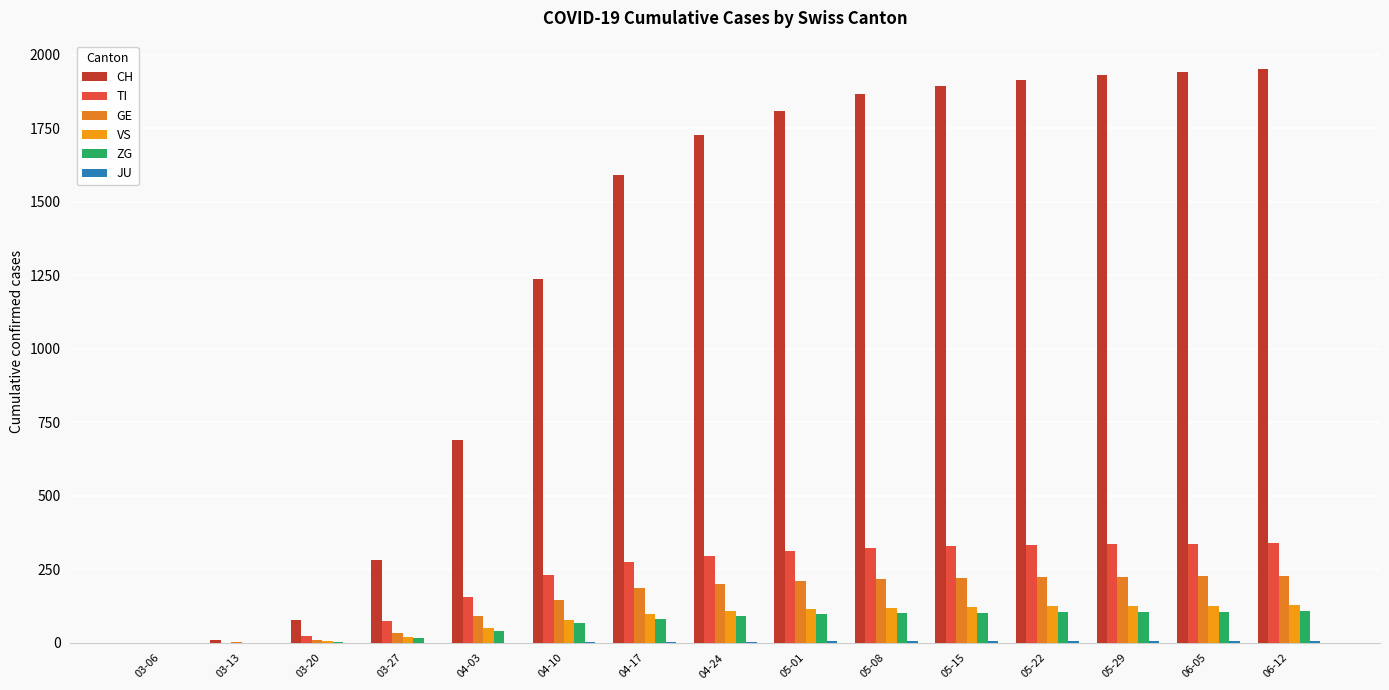

List the series in order of their peak value, highest first.

CH, TI, GE, VS, ZG, JU